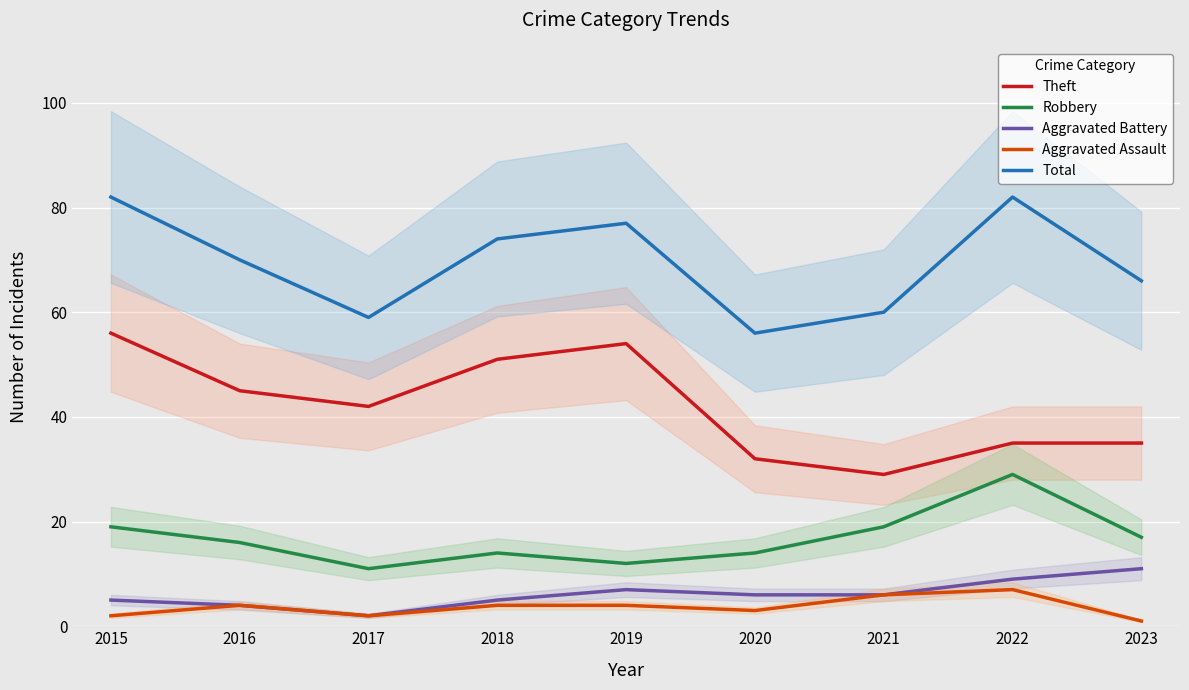

What is the difference between the maximum and minimum values in the Aggravated Battery series?

9